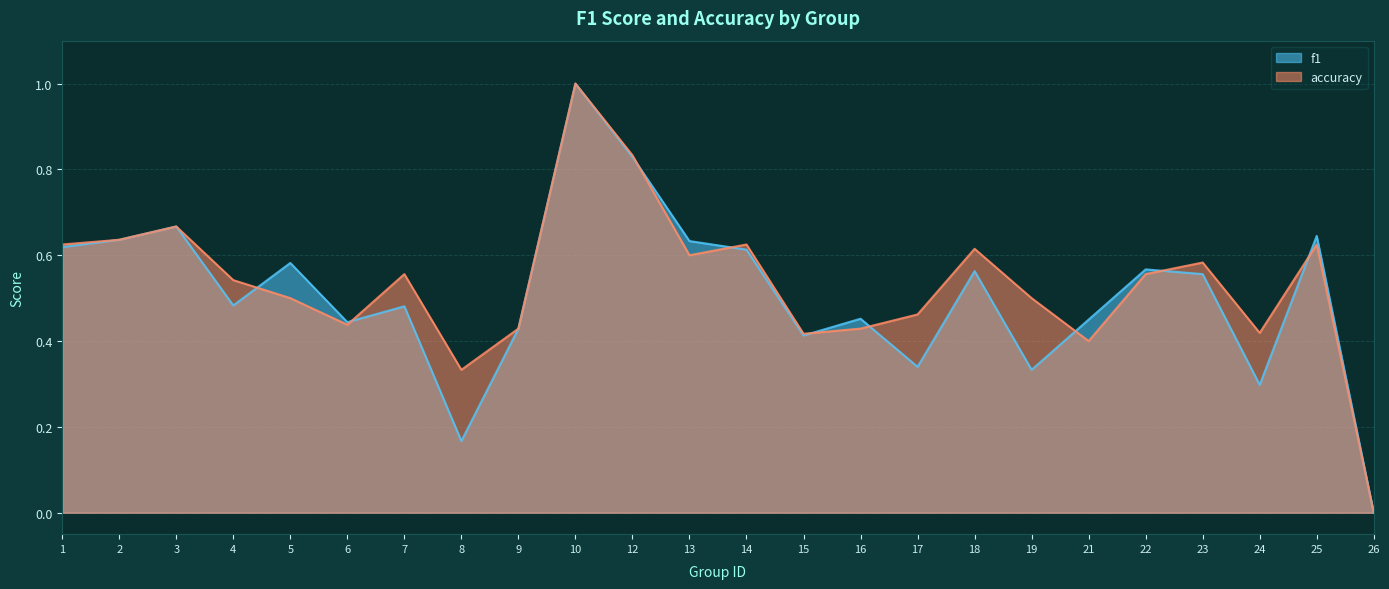

Is the value of f1 at 22 greater than the value of accuracy at 22?

Yes